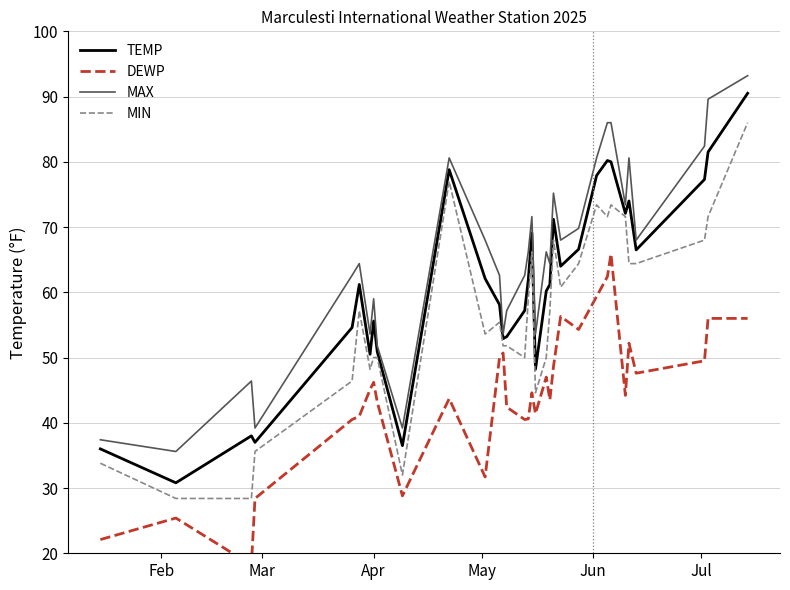

What is the maximum value for TEMP?

90.5